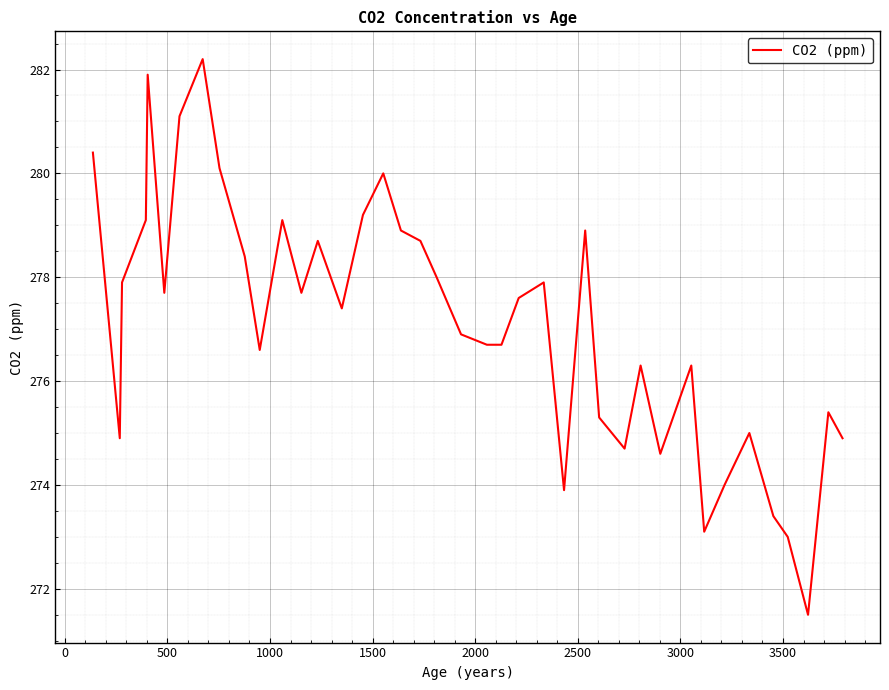

Reading left to right, what are all the values shown in this chart?

280.4	274.9	277.9	279.1	281.9	277.7	281.1	282.2	280.1	278.4	276.6	279.1	277.7	278.7	277.4	279.2	280.0	278.9	278.7	278.0	276.9	276.7	276.7	277.6	277.9	273.9	278.9	275.3	274.7	276.3	274.6	276.3	273.1	274.0	275.0	273.4	273.0	271.5	275.4	274.9